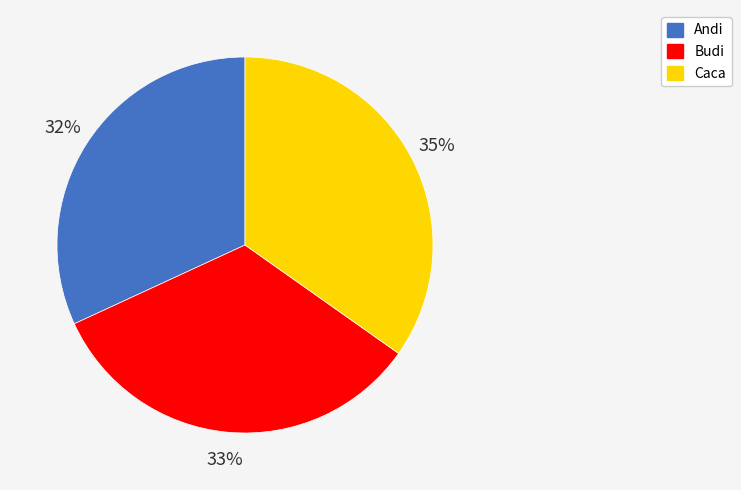

Approximately how many times larger is the value at Budi compared to Andi?

1.0